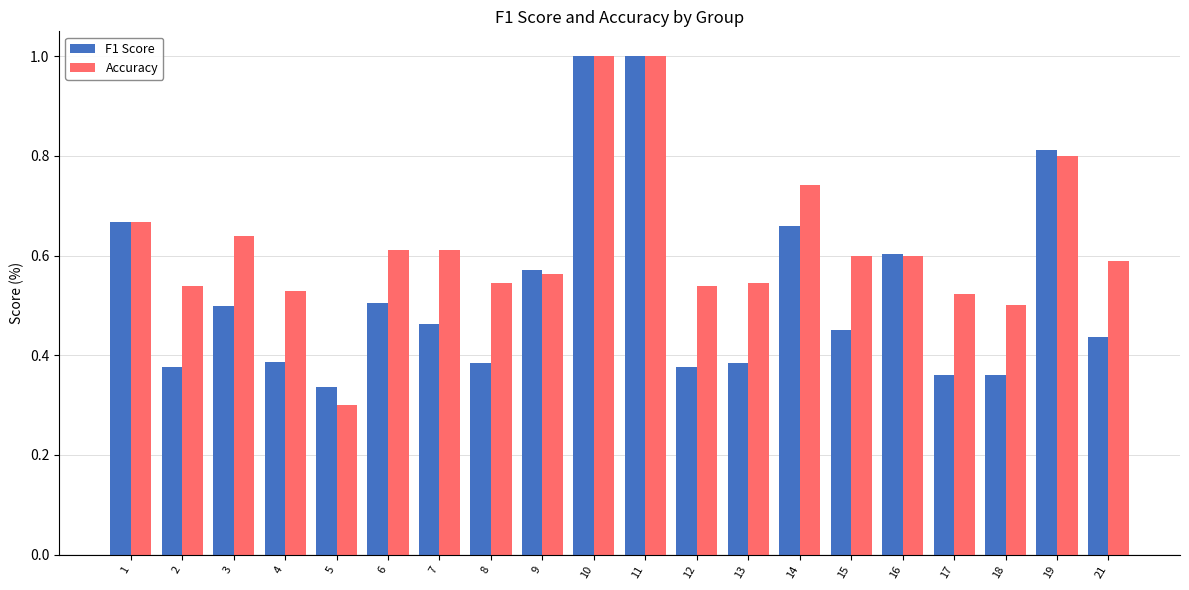

Which series changed the most between 4 and 5?

Accuracy